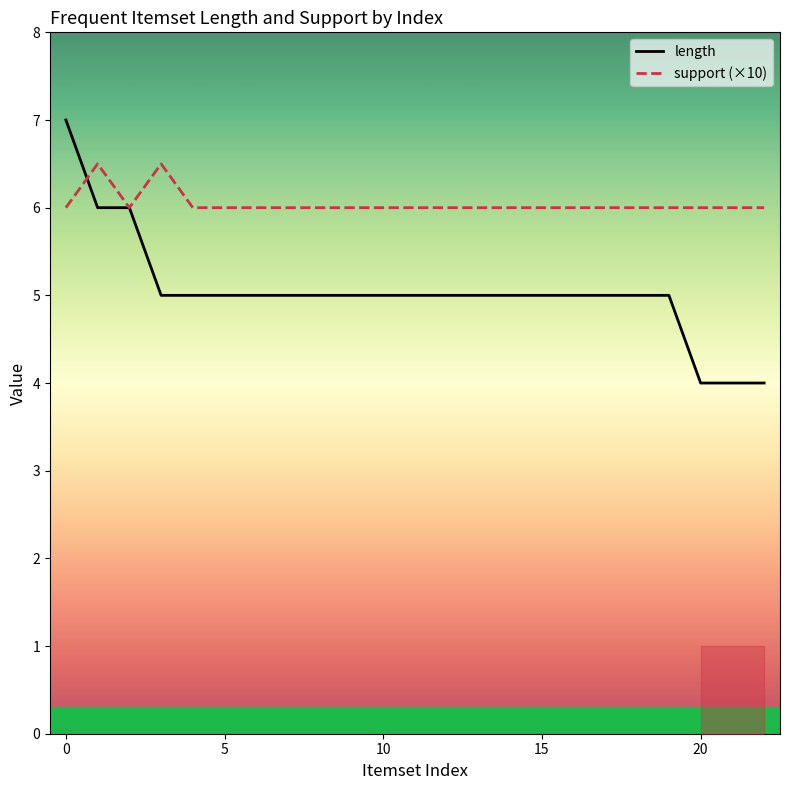

Is it true that support (×10) equals 6.0 at 5?

True